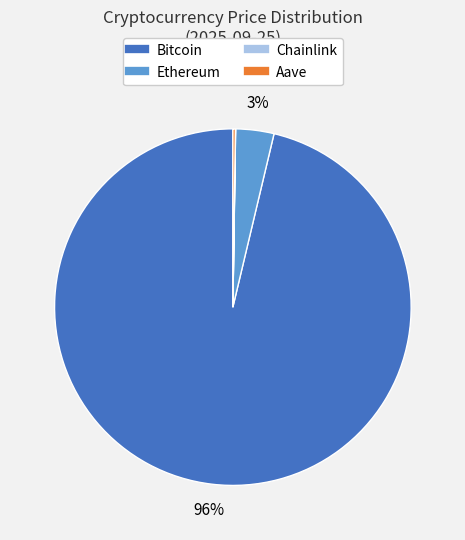

To the nearest percent, what percentage of the pie is Ethereum?

3%